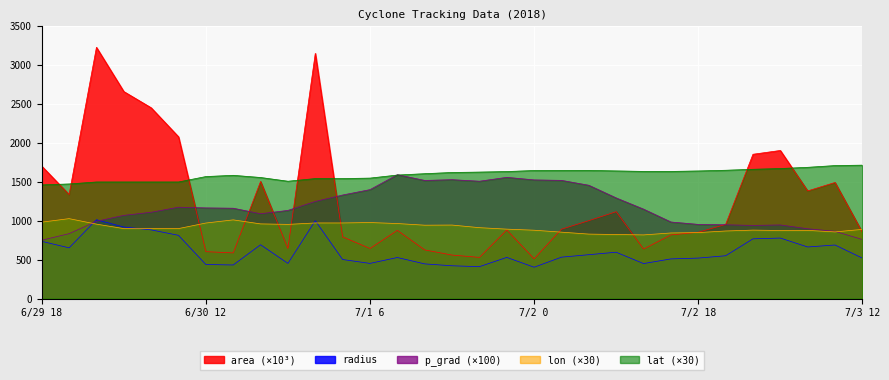

How many times do p_grad and radius cross each other?

2